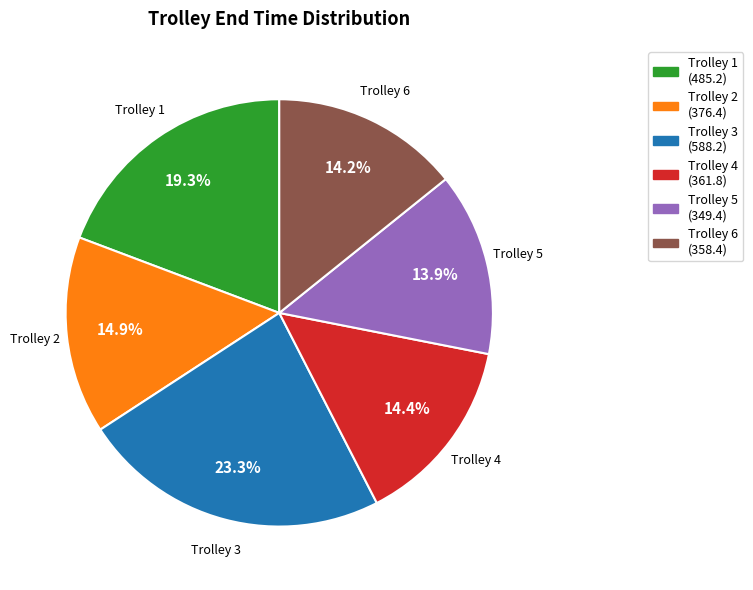

Is it true that Trolley 2 is 1% of the pie?

False